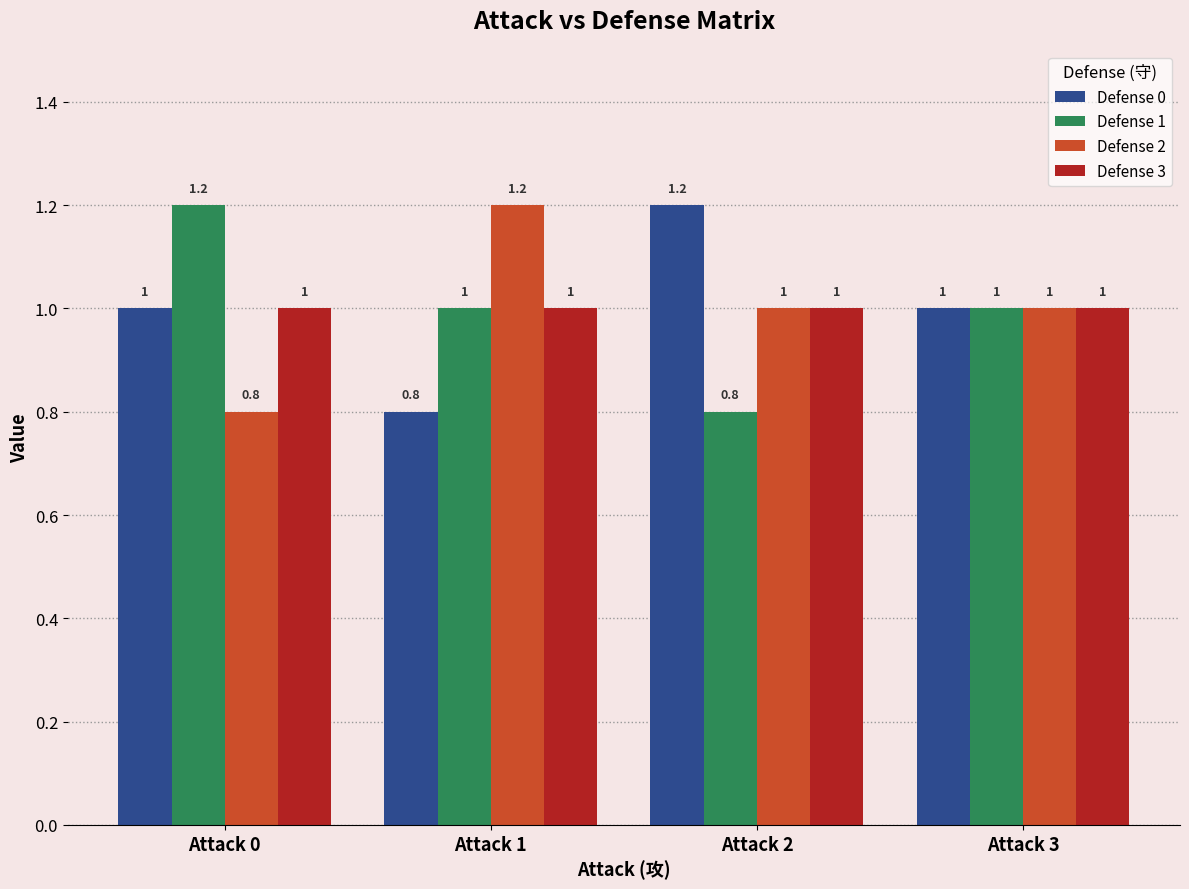

What is the total value across all series at Attack 2?

4.0